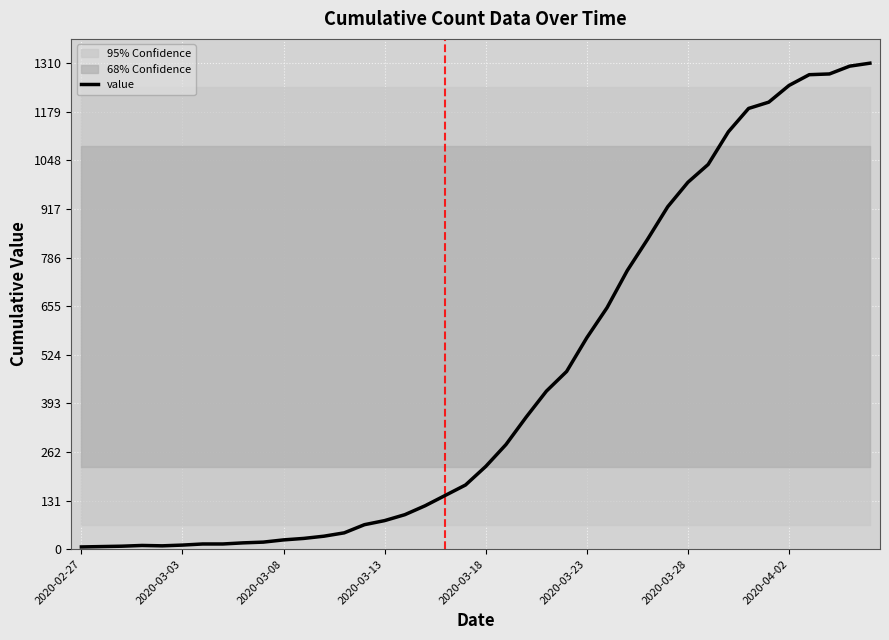

What is the highest value of the value series?

1310